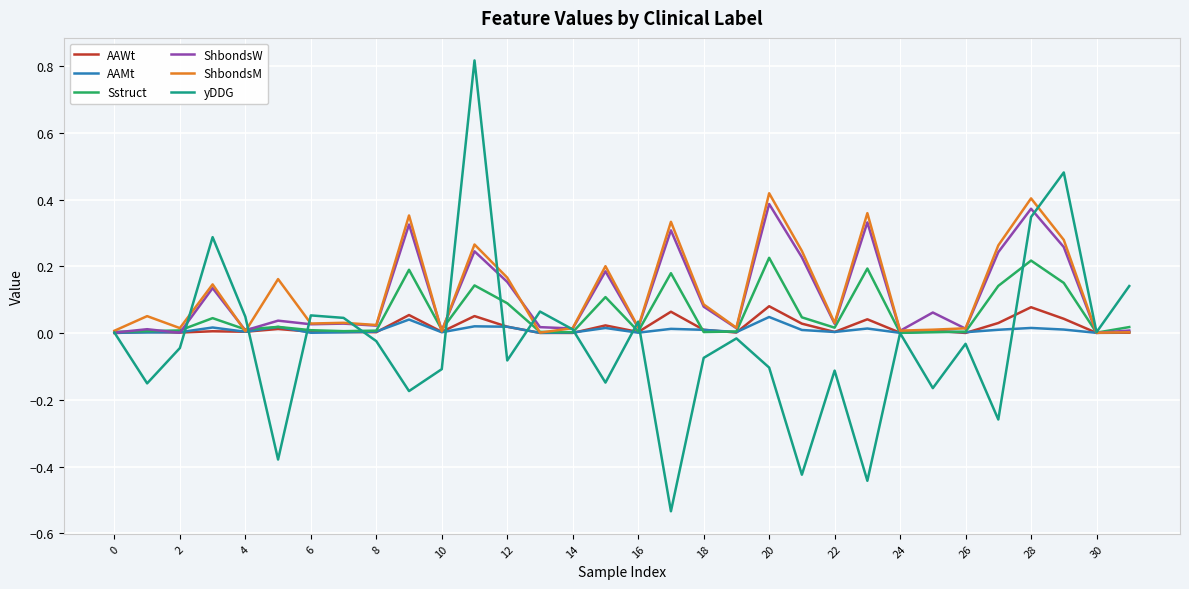

Which series has the widest spread of values?

yDDG